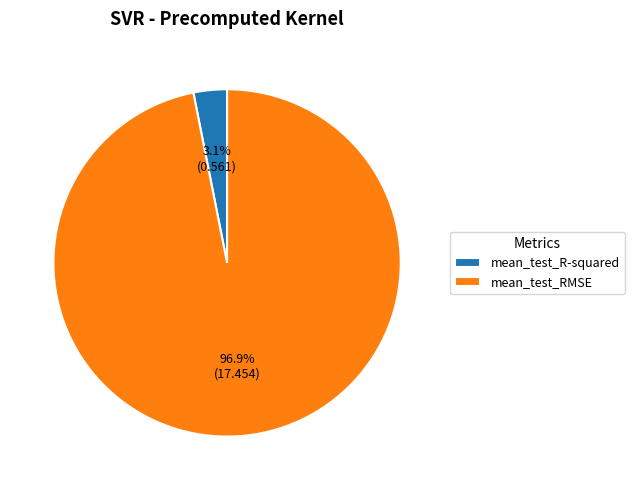

How many segments does this pie chart have?

2